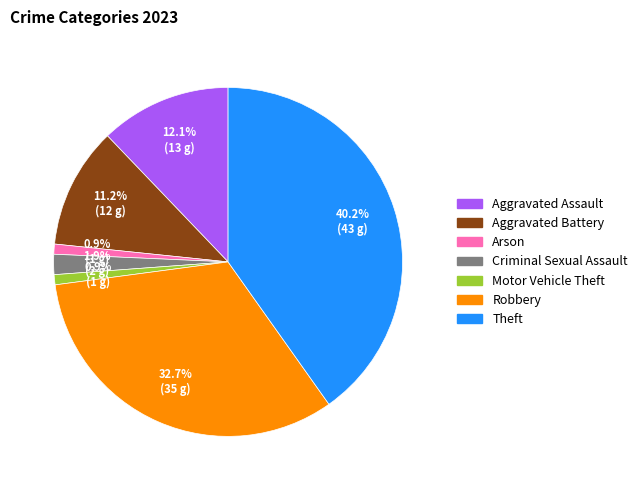

Which slice is the largest?

Theft